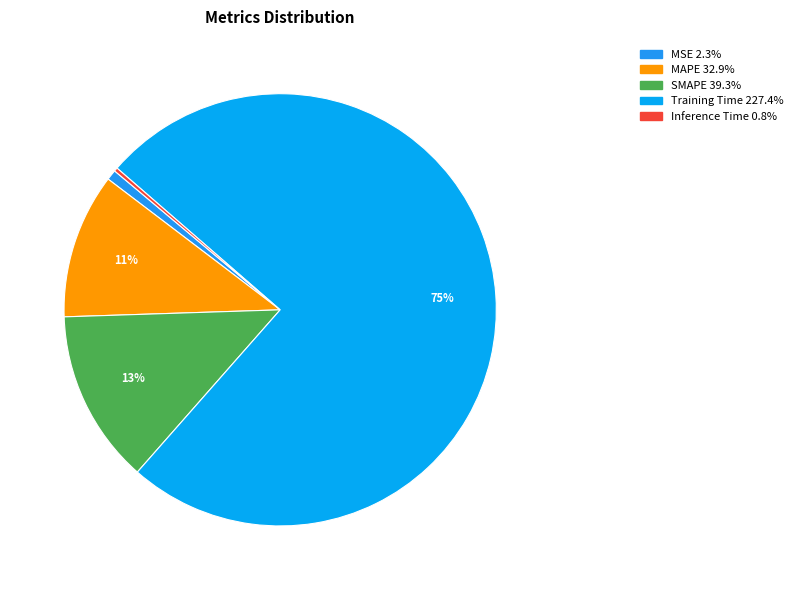

Which category has the biggest portion of the pie?

Training Time